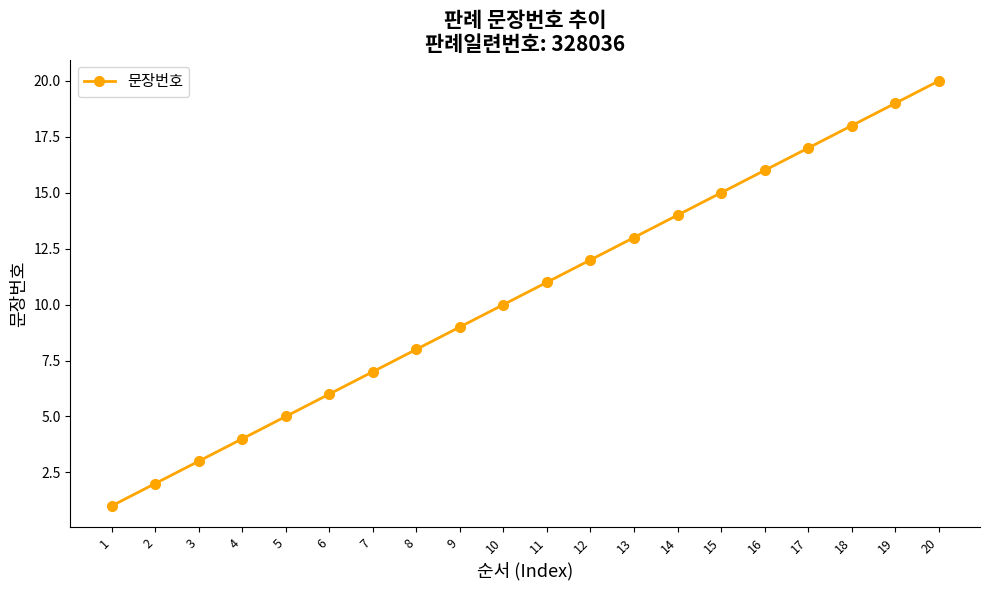

What is the sum of all values?

210